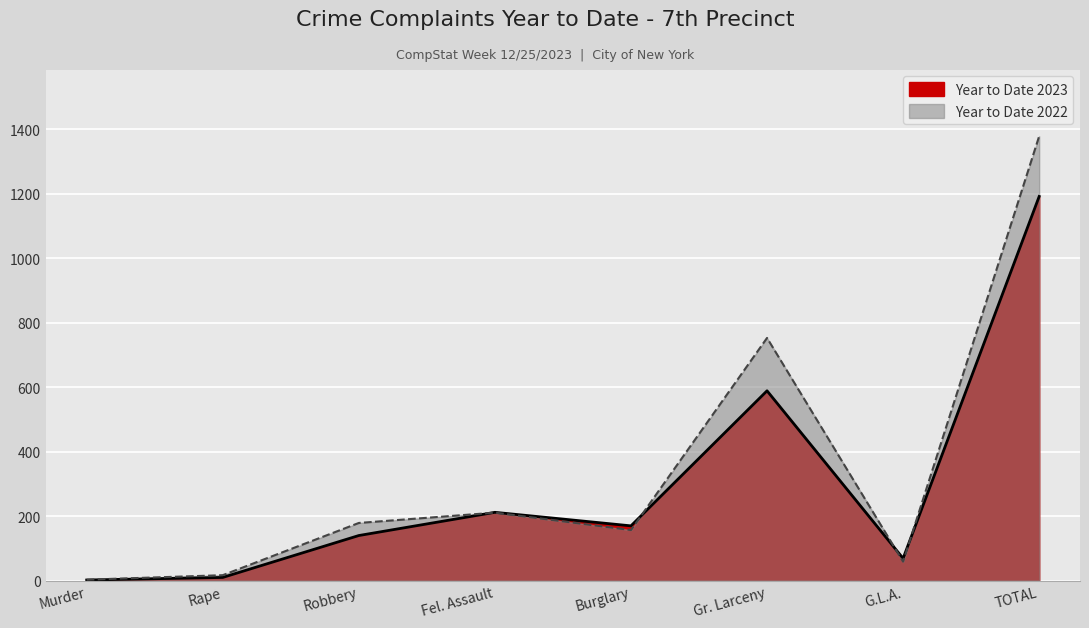

At which label does Year to Date 2023 reach its peak?

TOTAL